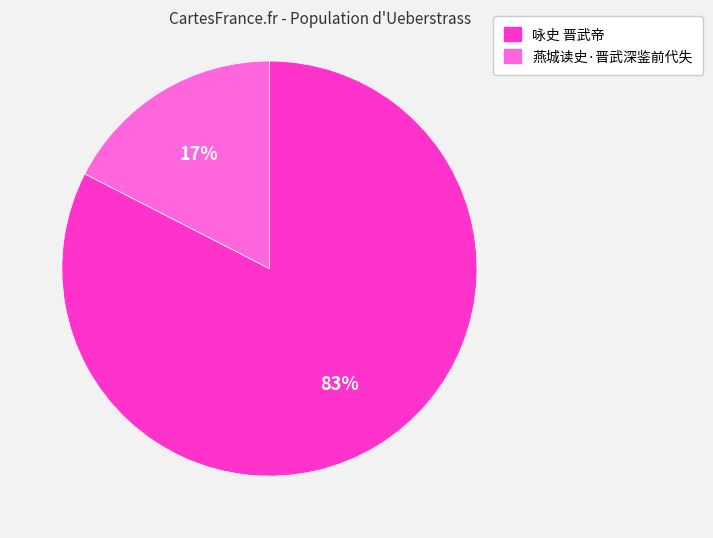

How many segments does this pie chart have?

2